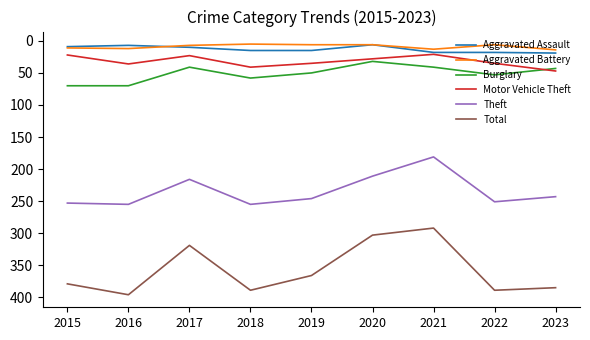

What is the greatest value displayed?

396